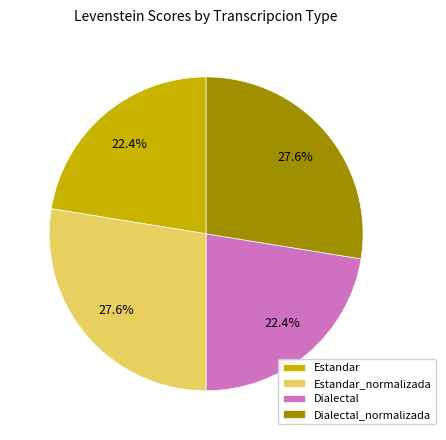

How many segments does this pie chart have?

4